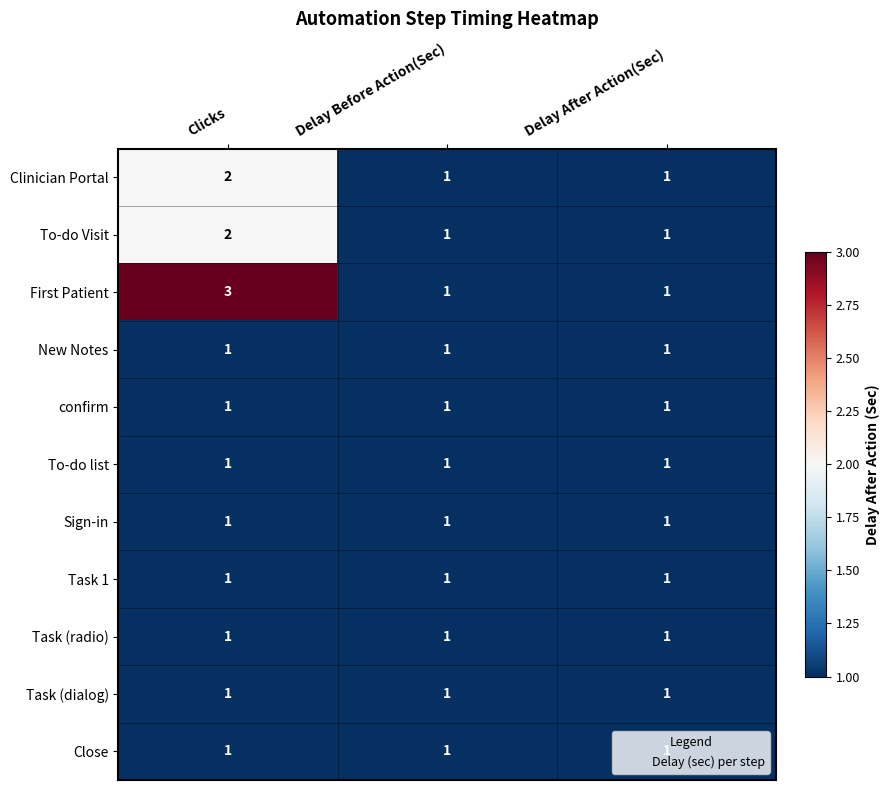

Which series has the widest spread of values?

First Patient